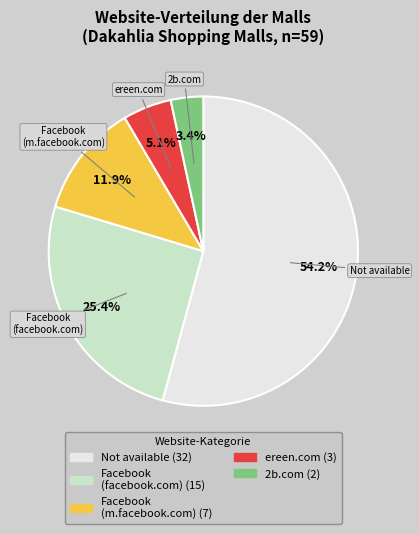

Does any single category account for the majority?

Yes